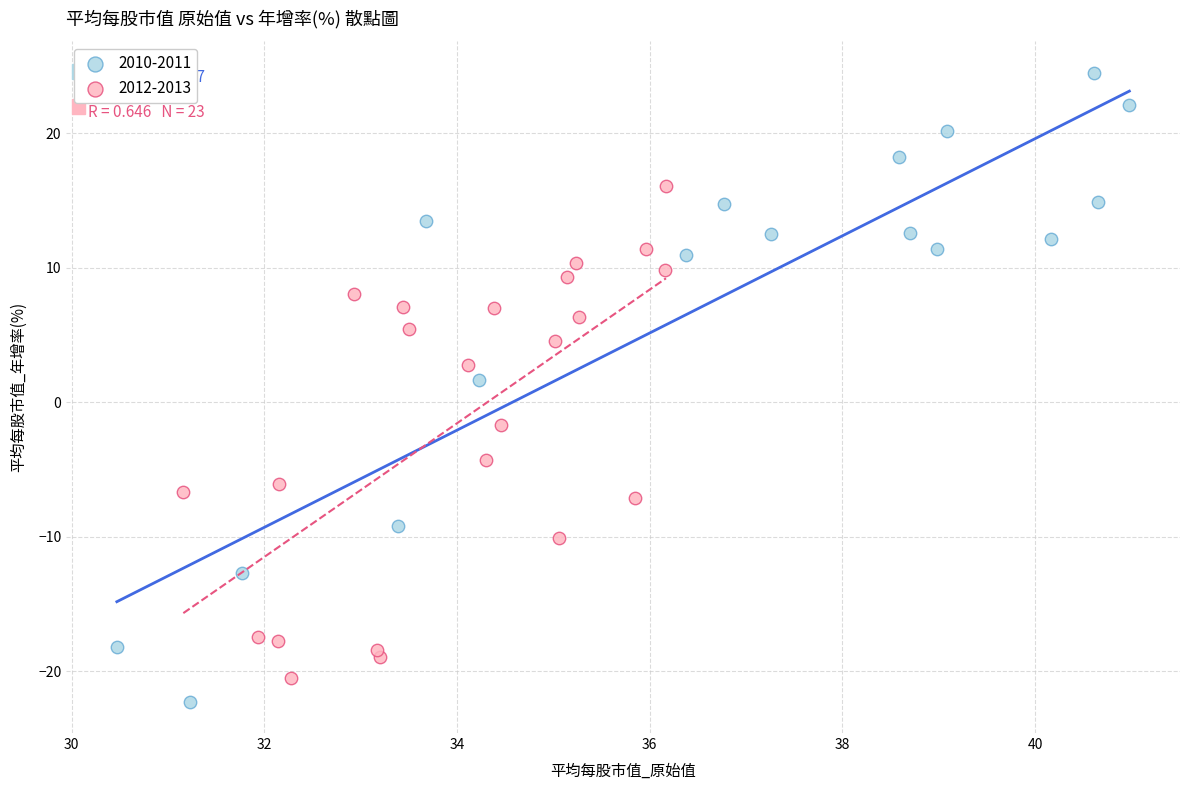

Which series reaches the maximum Y coordinate?

2010-2011